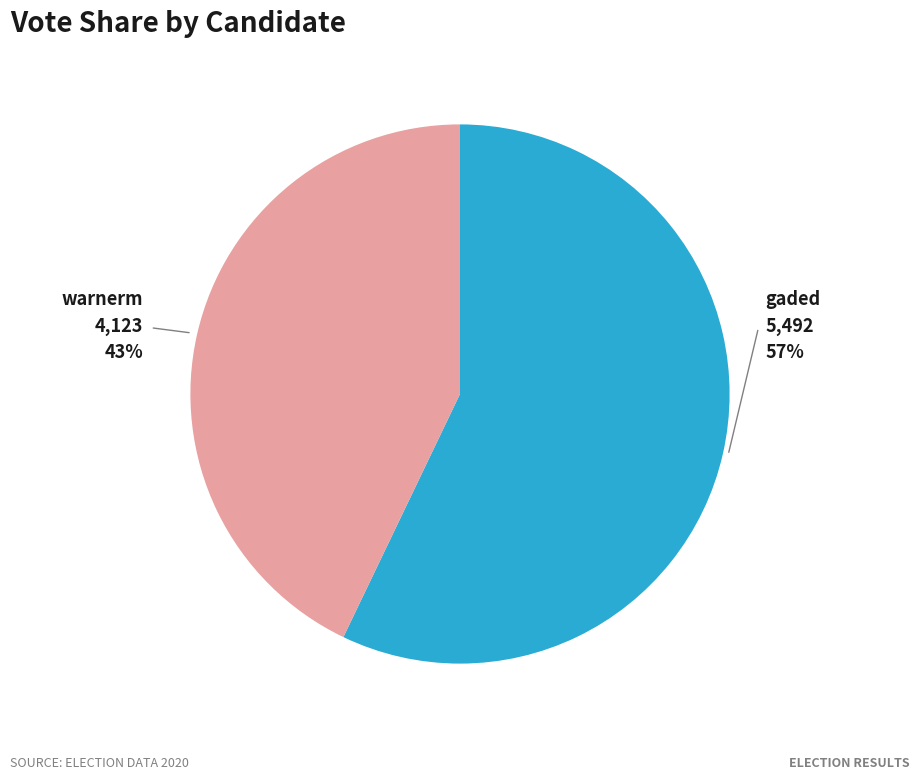

How many slices are in this pie chart?

2